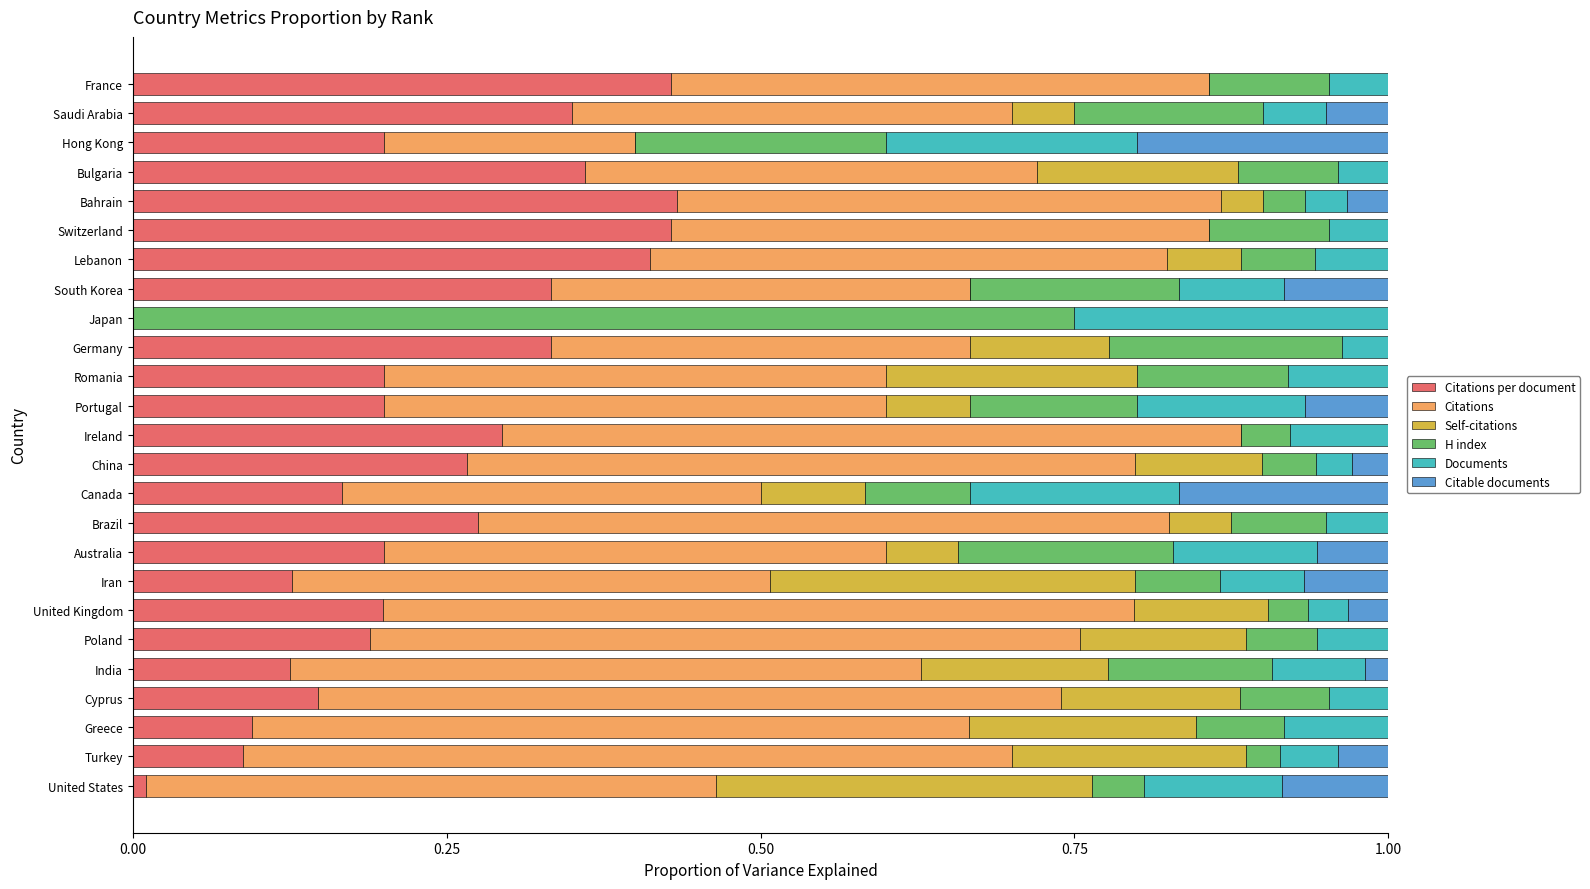

What are all the series names shown in the legend?

Citations per document, Citations, Self-citations, H index, Documents, Citable documents